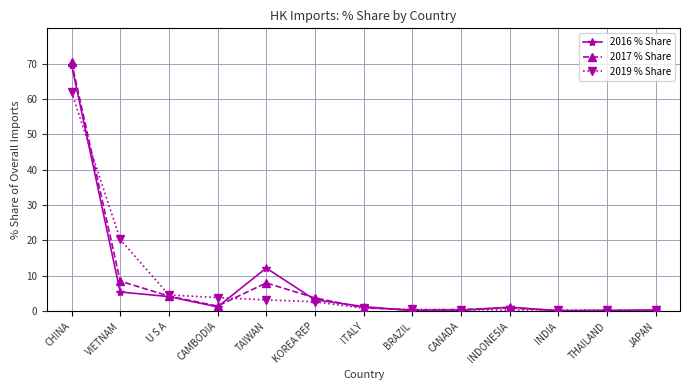

What is the spread (max minus min) of values at THAILAND?

0.1